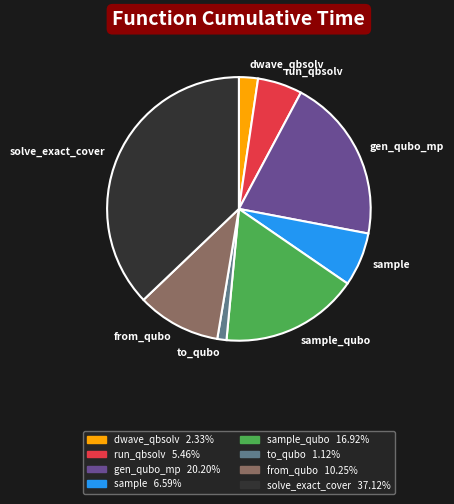

Which category has the smallest portion of the pie?

to_qubo